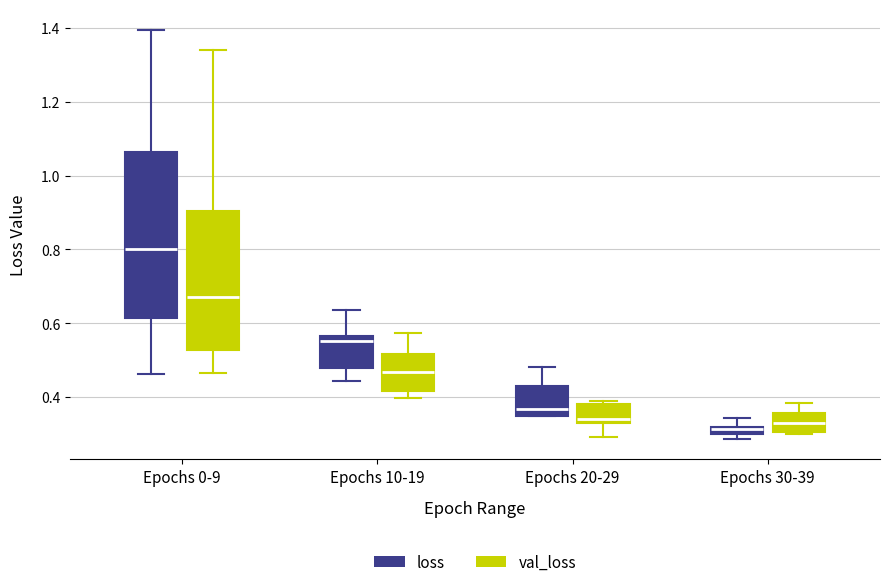

Where does the upper whisker of the box for Epochs 10-19 (loss) end on the y-axis? The values are not printed on the chart, so give them approximately, as read against the axis.

0.64